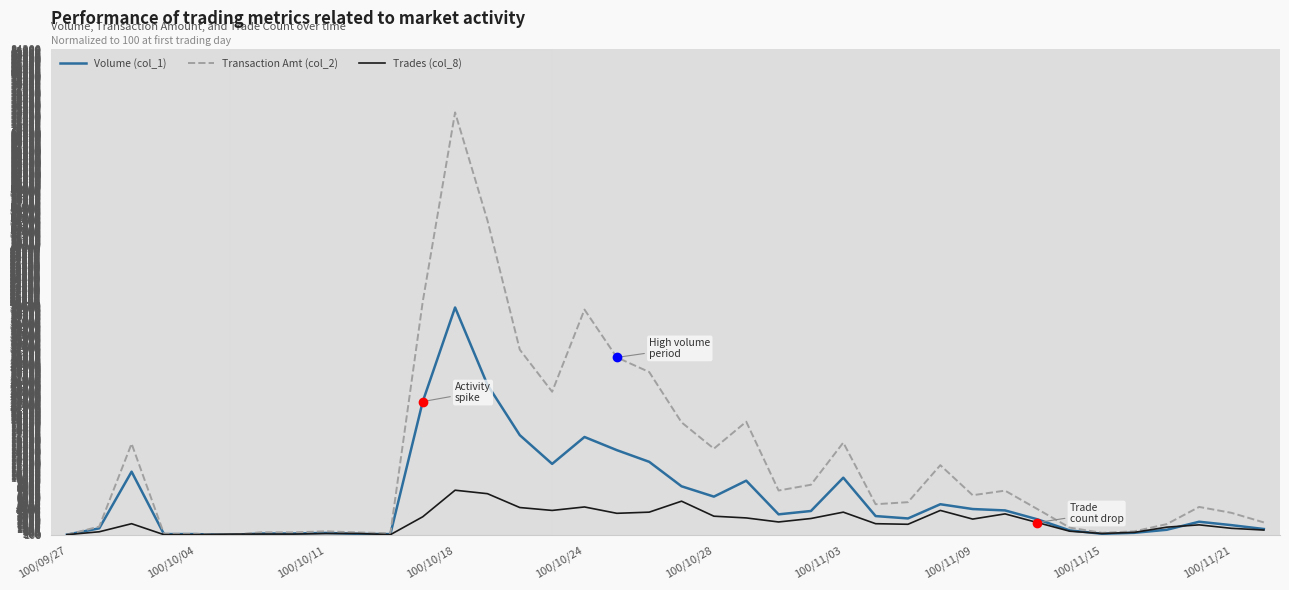

Which series has the largest total across all categories?

Transaction Amt (col_2)